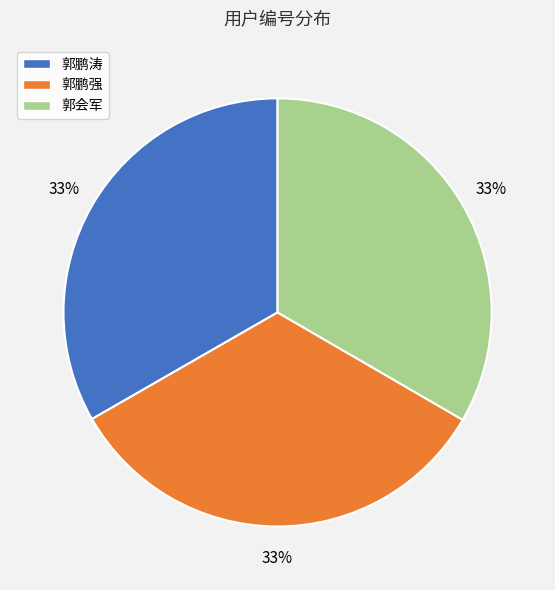

The 郭鹏涛 slice represents 40% of the pie. True or false?

False